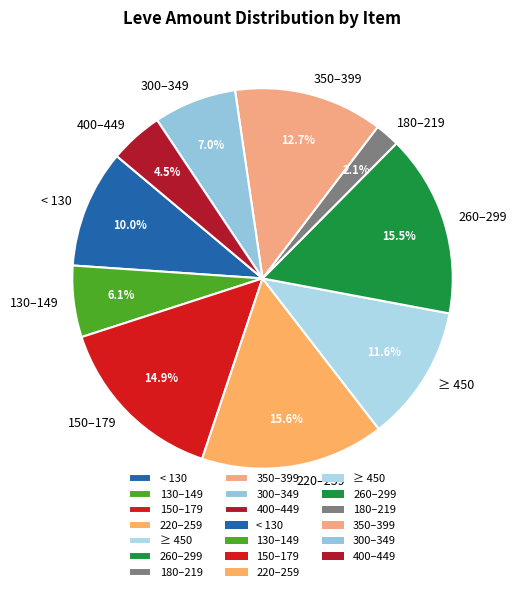

To the nearest percent, what is the average slice percentage?

10%